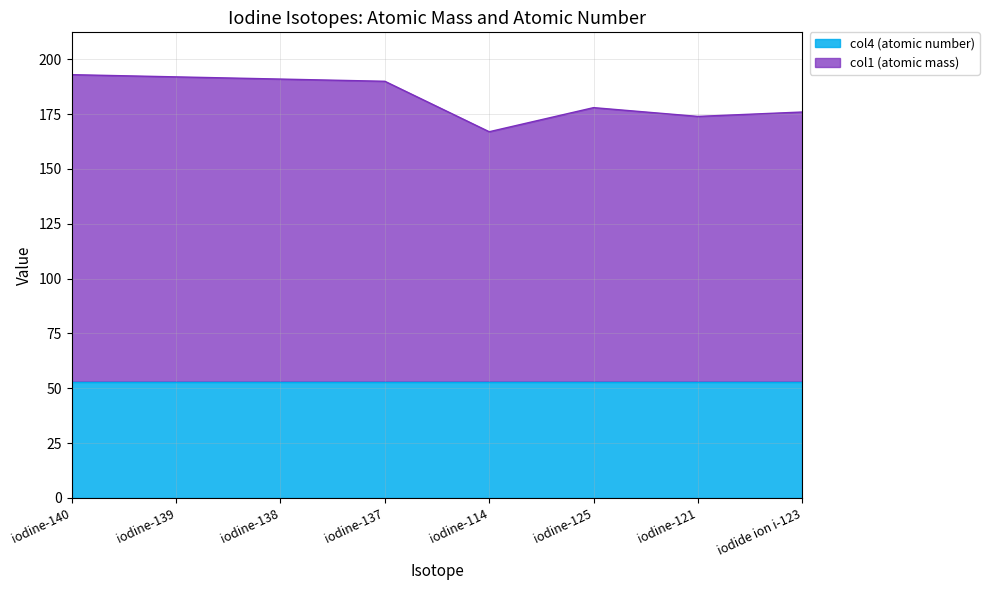

Reading left to right, what are all the values shown in this chart?

iodine-140=192.9	iodine-139=191.9	iodine-138=190.9	iodine-137=189.9	iodine-114=166.9	iodine-125=177.9	iodine-121=173.9	iodide ion i-123=175.9